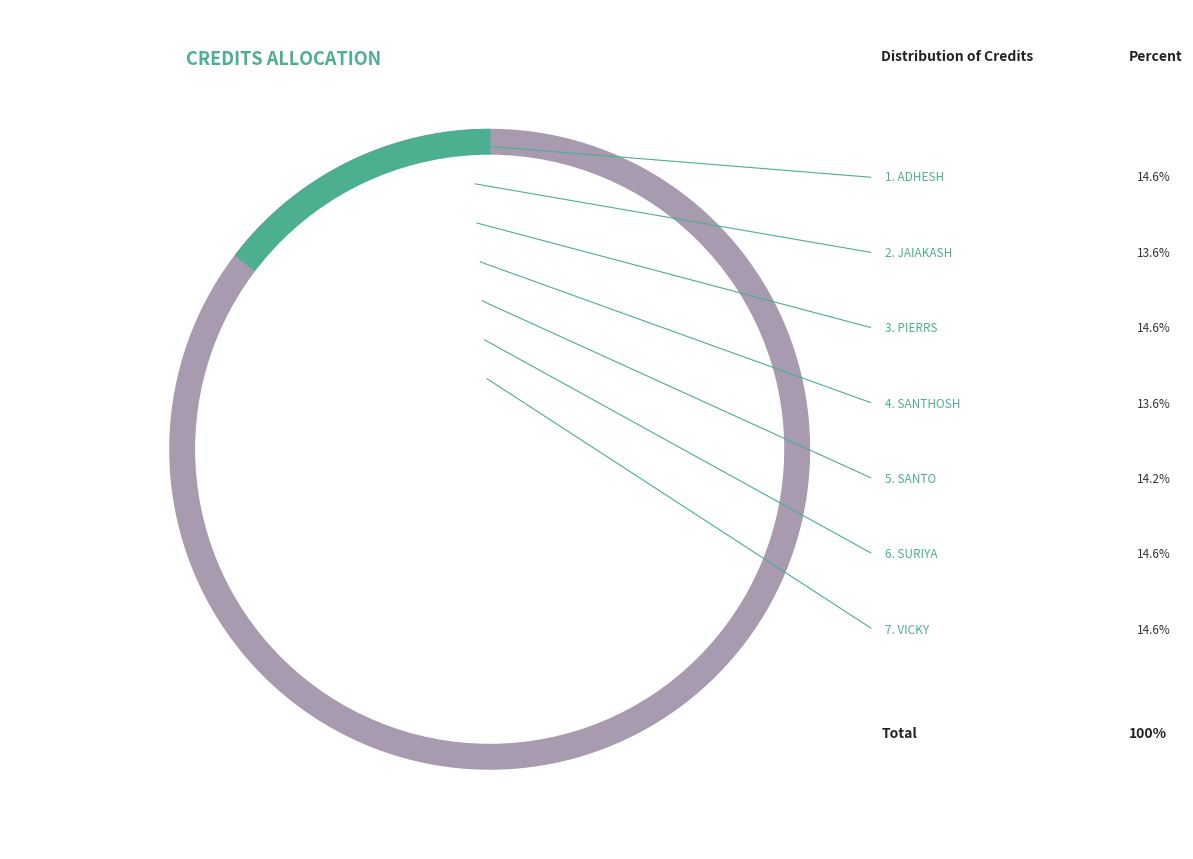

Approximately how many times larger is the value at JAIAKASH compared to SANTO?

1.0